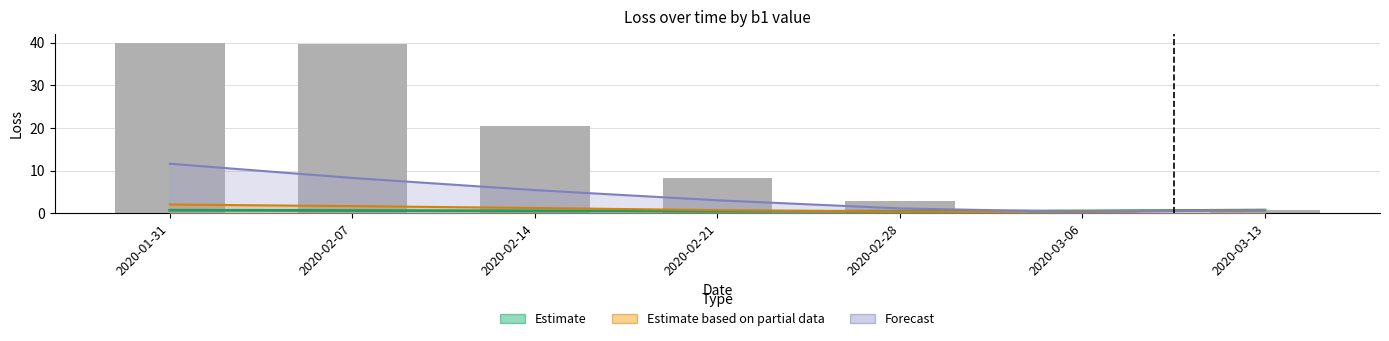

The value of Estimate based on partial data at 2020-03-13 is 1.1. True or false?

False